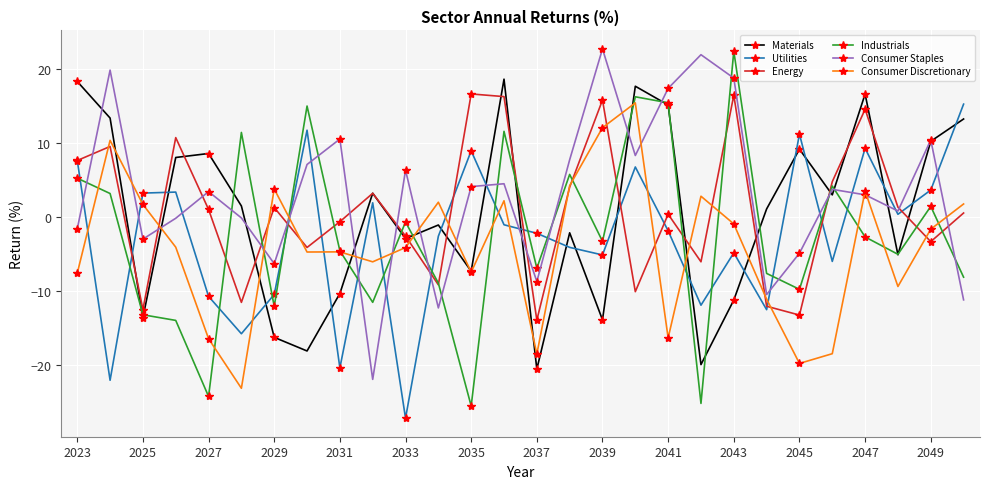

What is the value of the Consumer Staples point at the 24th from the left?

3.7